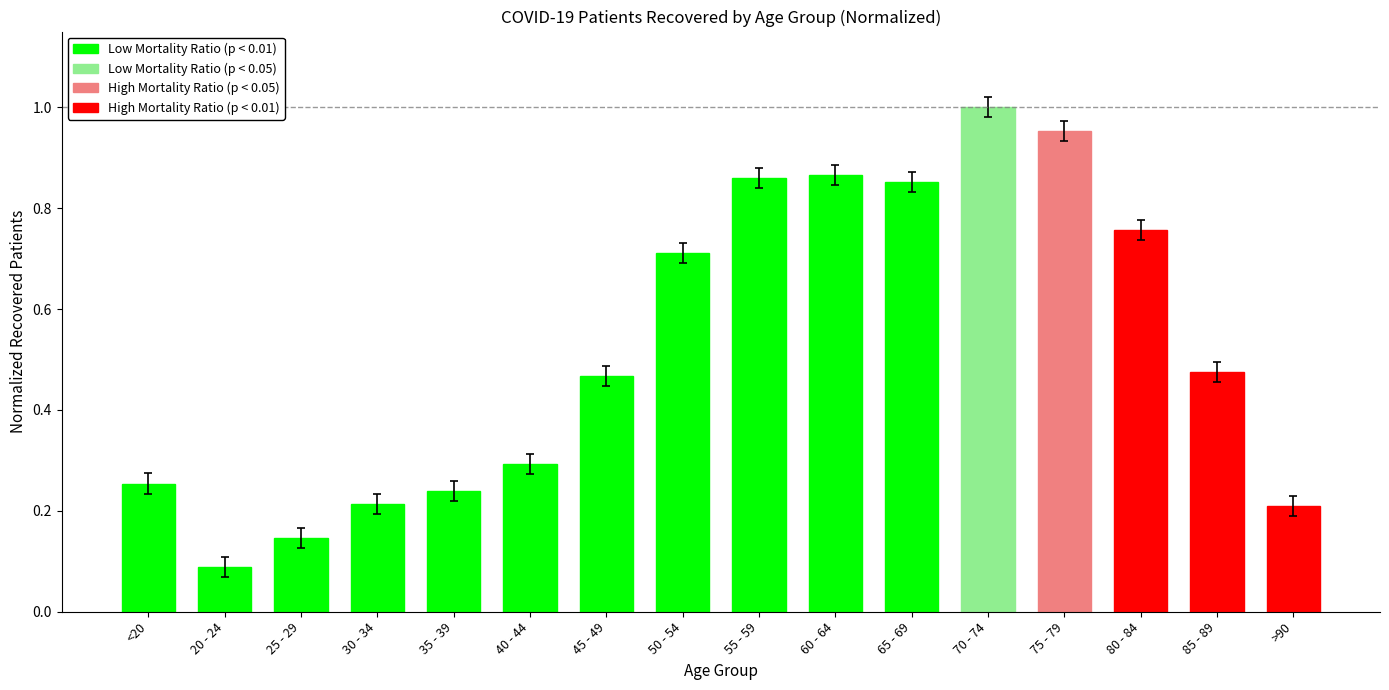

At which category does the chart reach its minimum across all series?

20 - 24